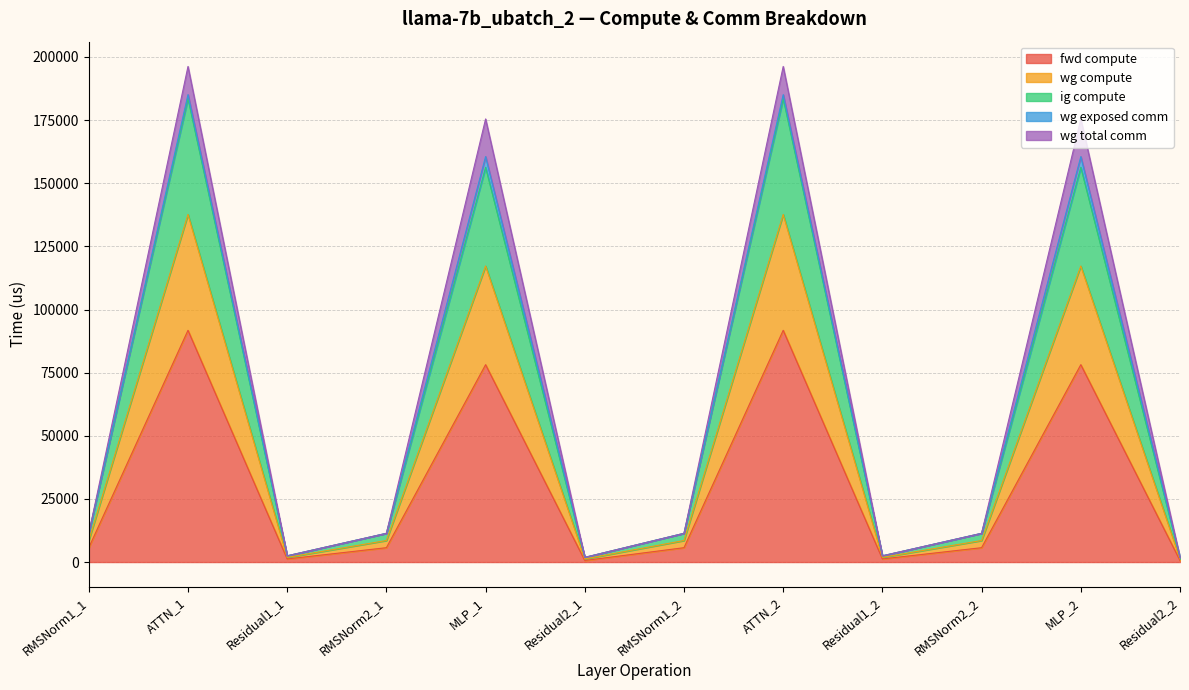

Does the chart display data point markers on the line(s)?

No